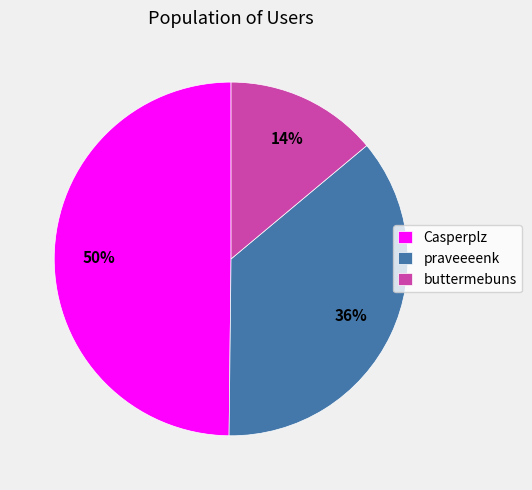

What is the largest slice in the pie chart?

Casperplz